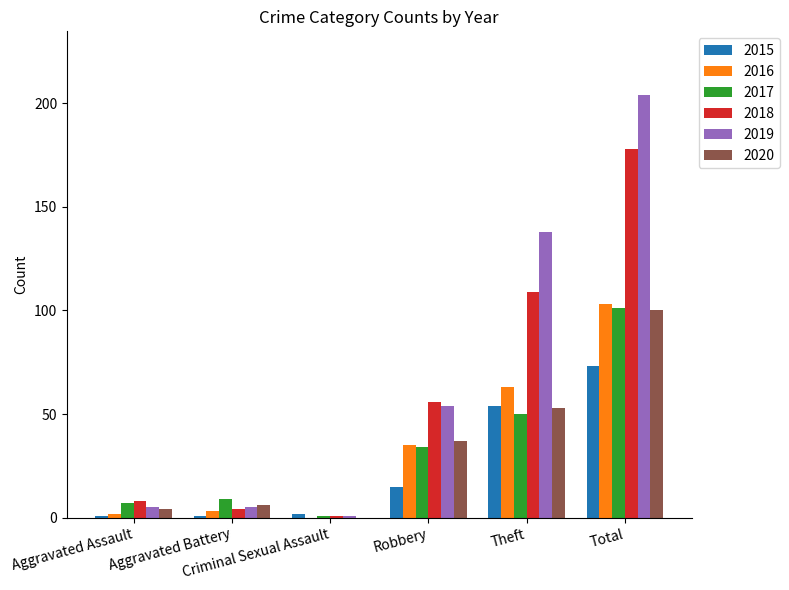

What is the sum of all 2017 values?

202